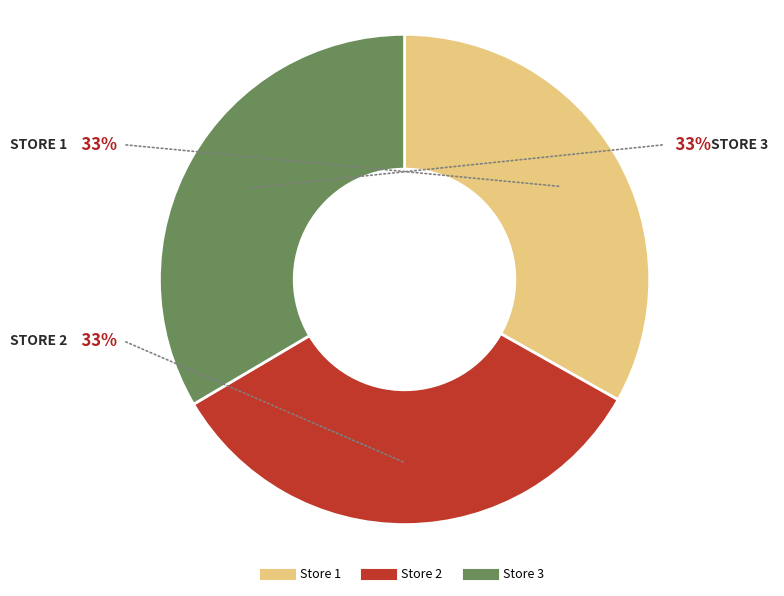

The Store 1 slice represents 33% of the pie. True or false?

True